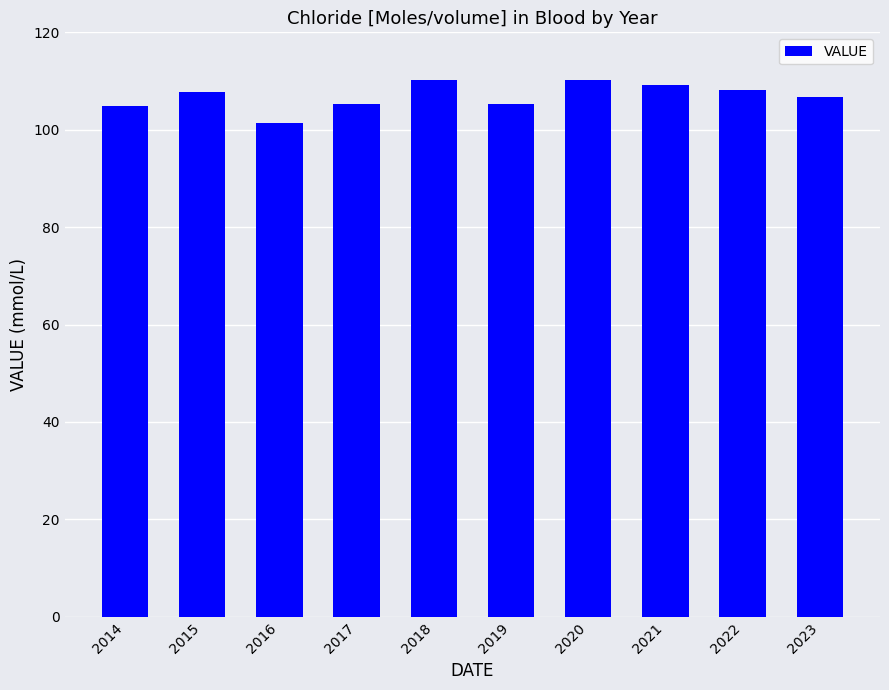

At which label does the data first exceed 107?

2015